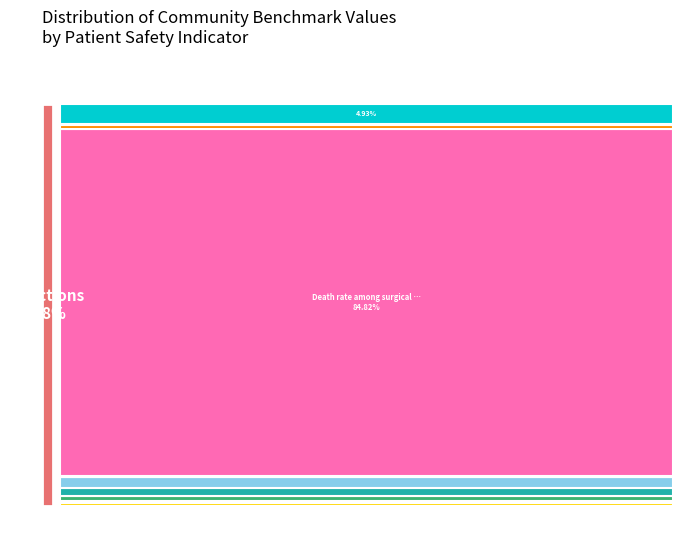

How many segments does this pie chart have?

13